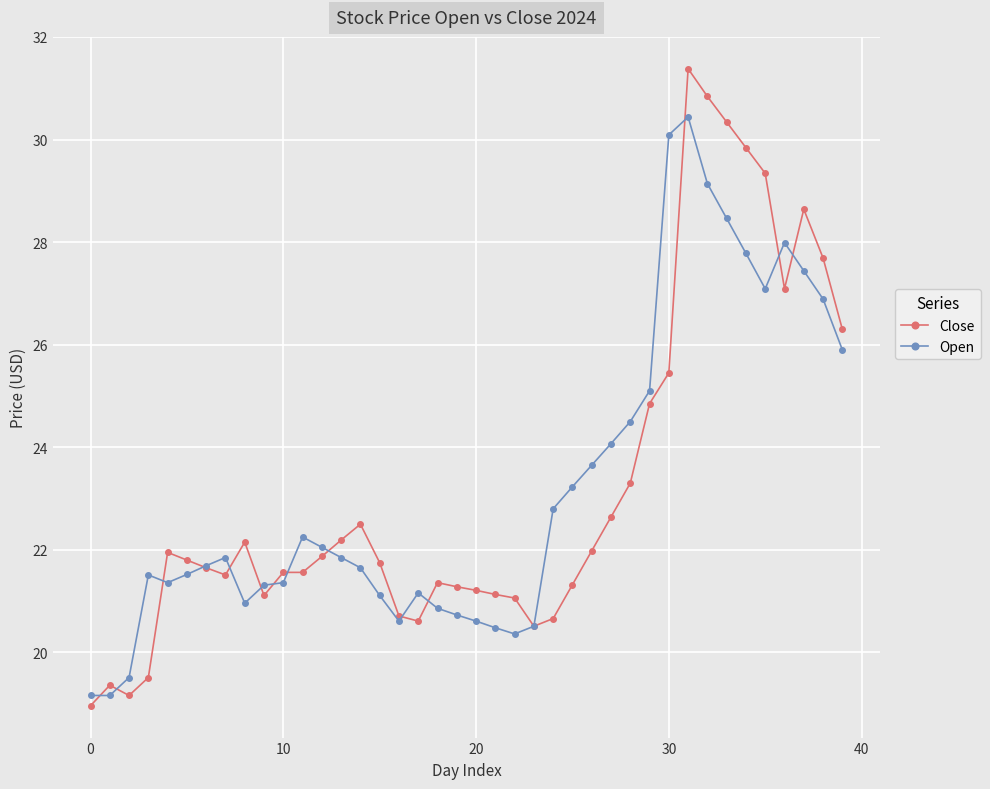

True or false: Close and Open intersect in this chart.

True